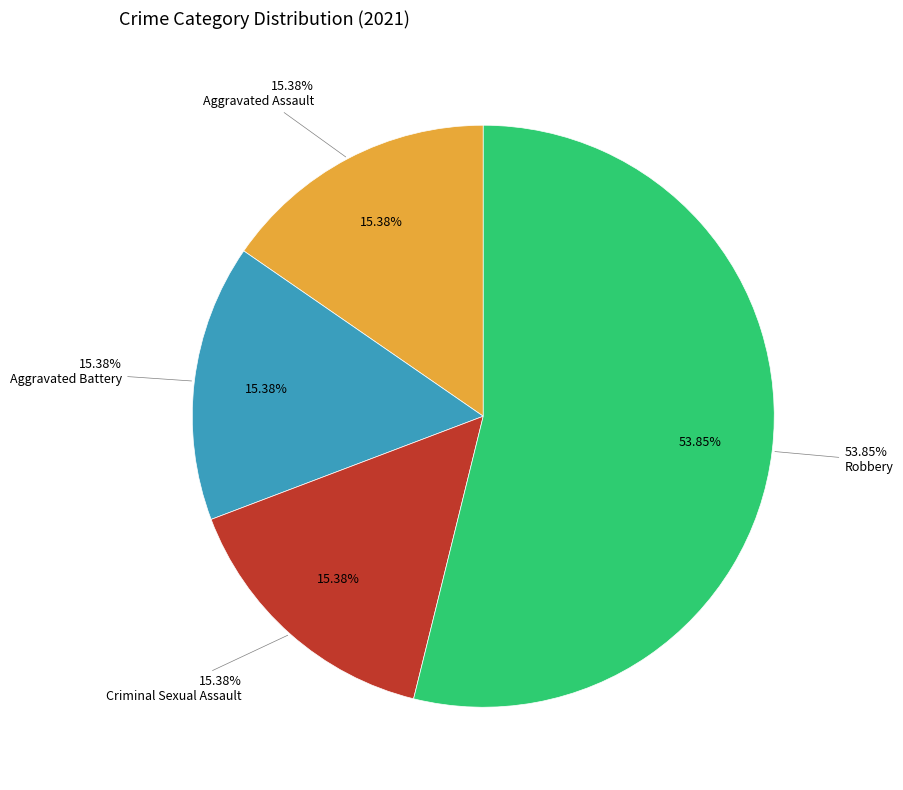

Is it true that Criminal Sexual Assault is 15% of the pie?

True